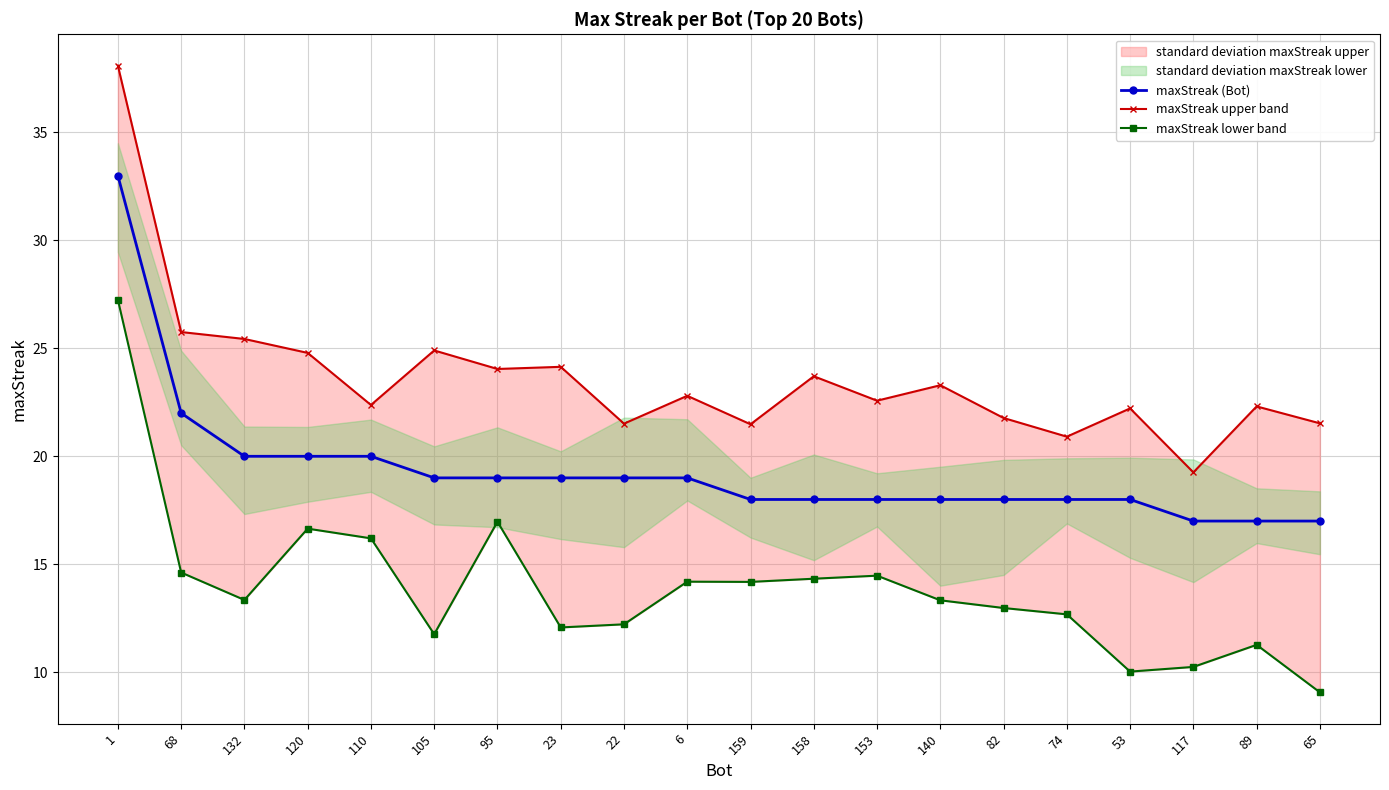

True or false: maxStreak upper band and maxStreak lower band intersect in this chart.

False